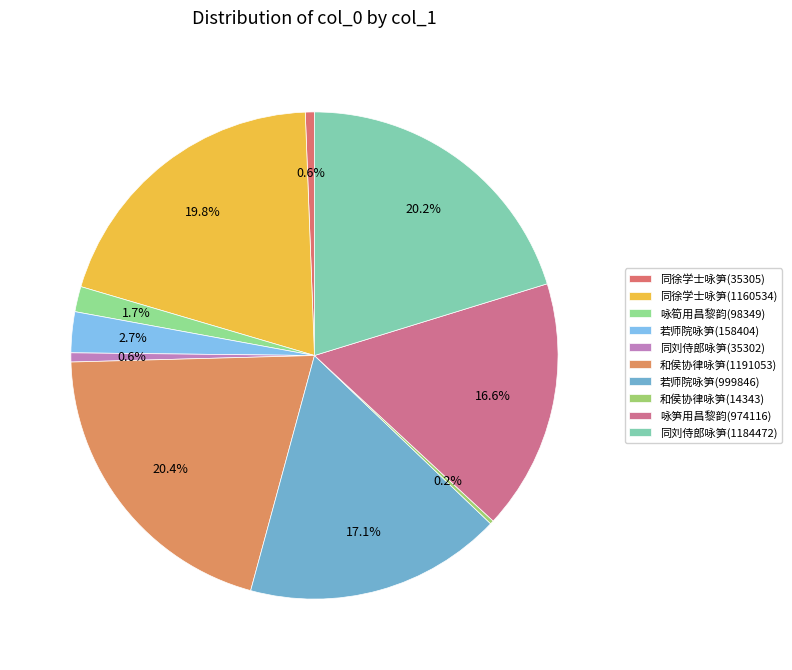

To the nearest percent, what is the difference between the largest and smallest slice percentages?

20%